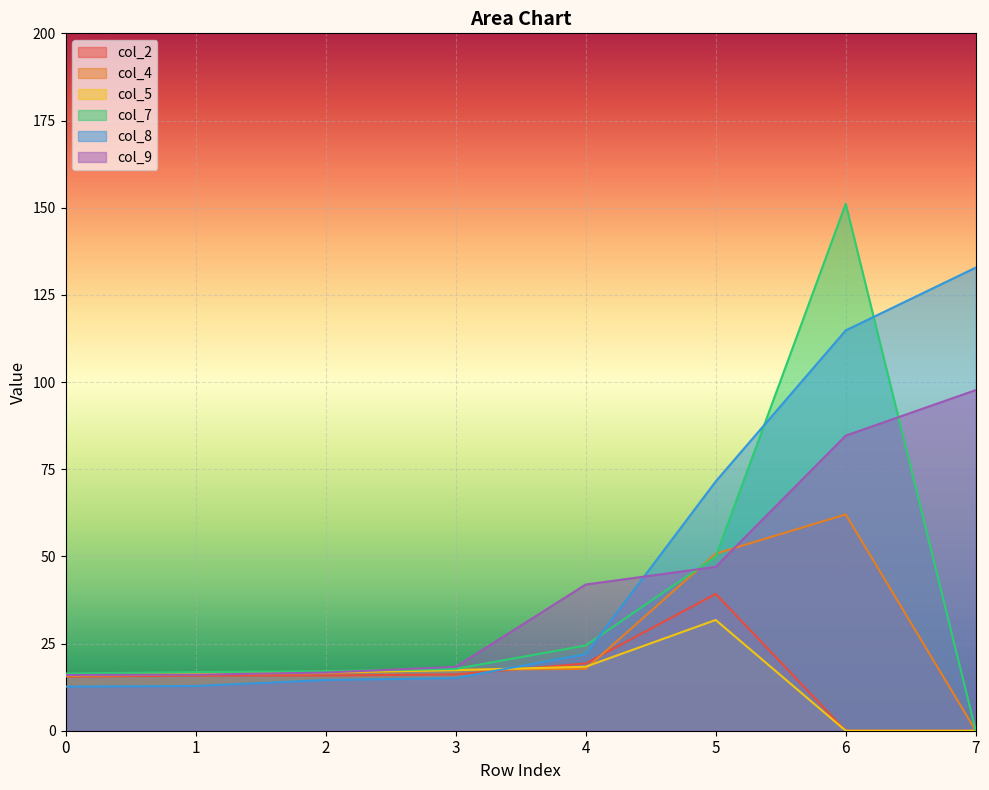

What is the difference between the maximum and minimum values in the col_8 series?

120.2